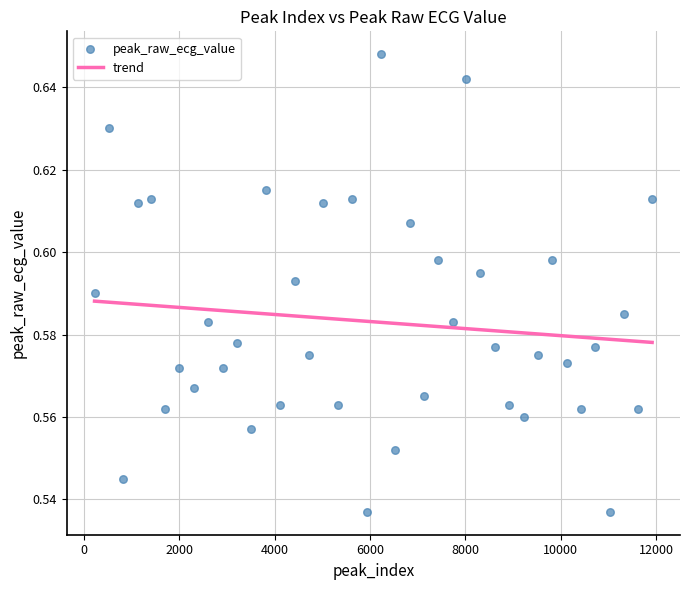

What is the range of X values (max minus min)?

11684.0